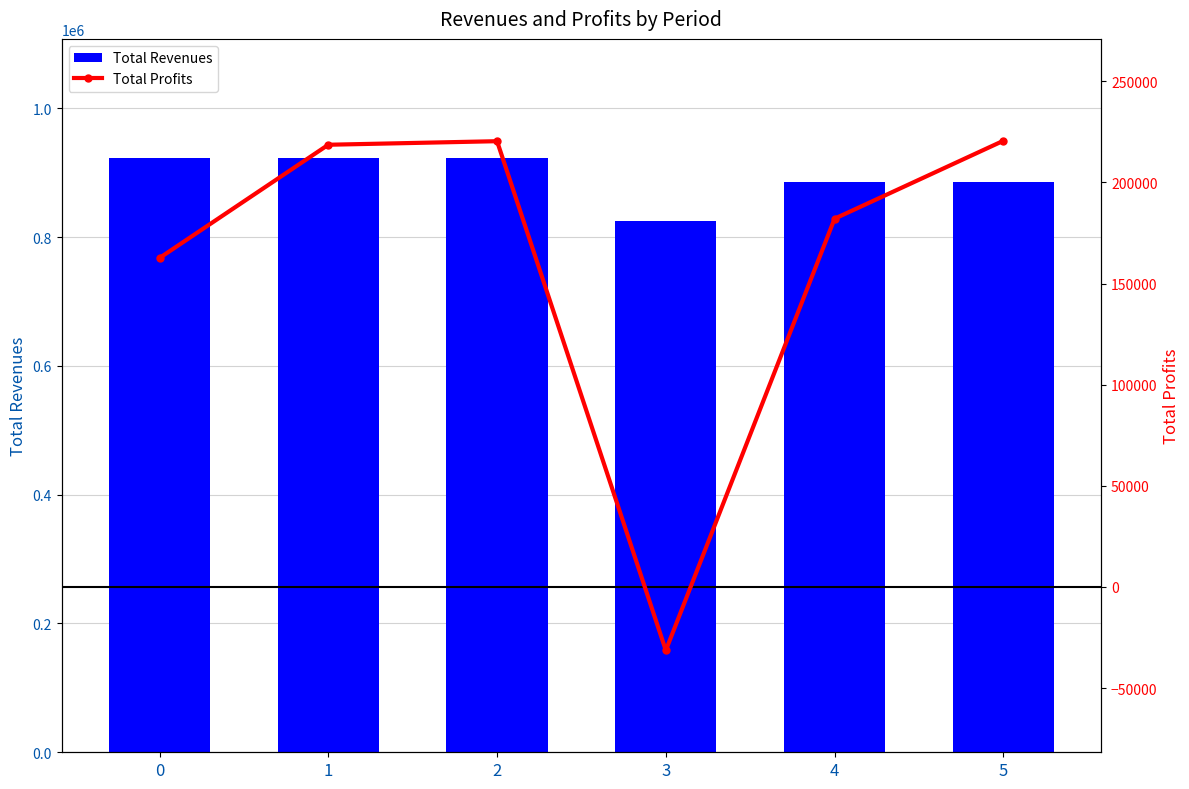

What is the maximum value shown in the chart?

923219.9